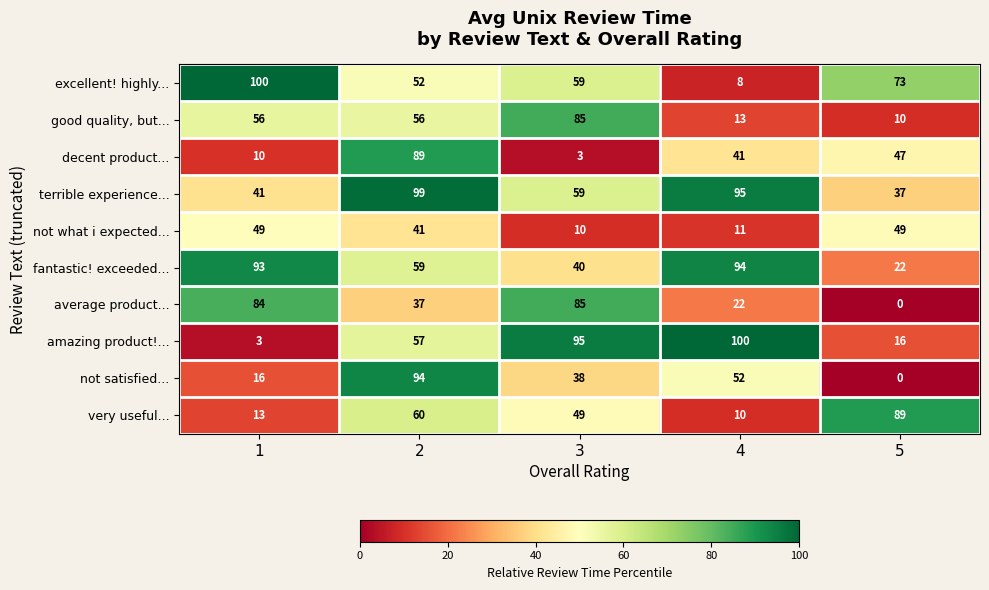

Rank the categories by fantastic! exceeded... value from lowest to highest.

5, 3, 2, 1, 4